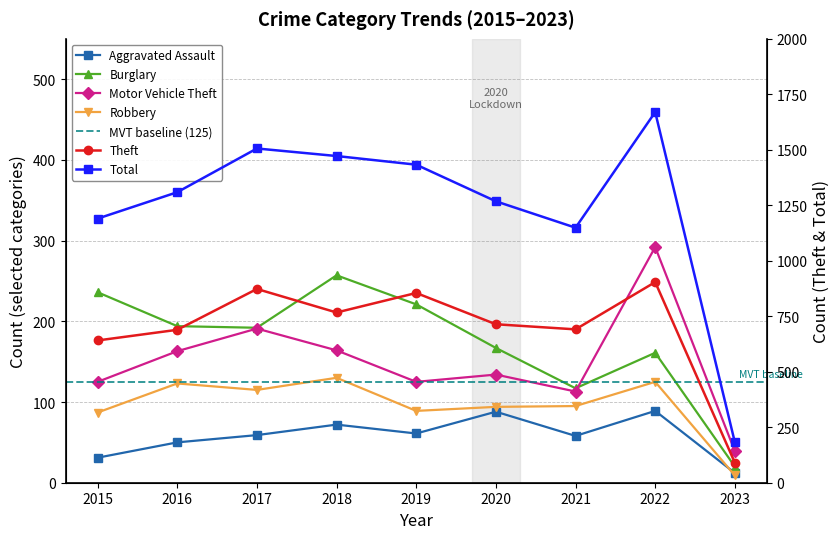

Reading right to left, transcribe all the data shown in this chart.

Aggravated Assault: 12	89	58	88	61	72	59	50	31
Burglary: 20	161	117	167	221	257	192	194	236
Motor Vehicle Theft: 39	292	113	134	125	164	191	163	125
Robbery: 9	125	95	94	89	130	115	123	87
Theft: 90	904	691	714	855	767	873	689	641
Total: 182	1670	1149	1268	1433	1472	1506	1309	1190